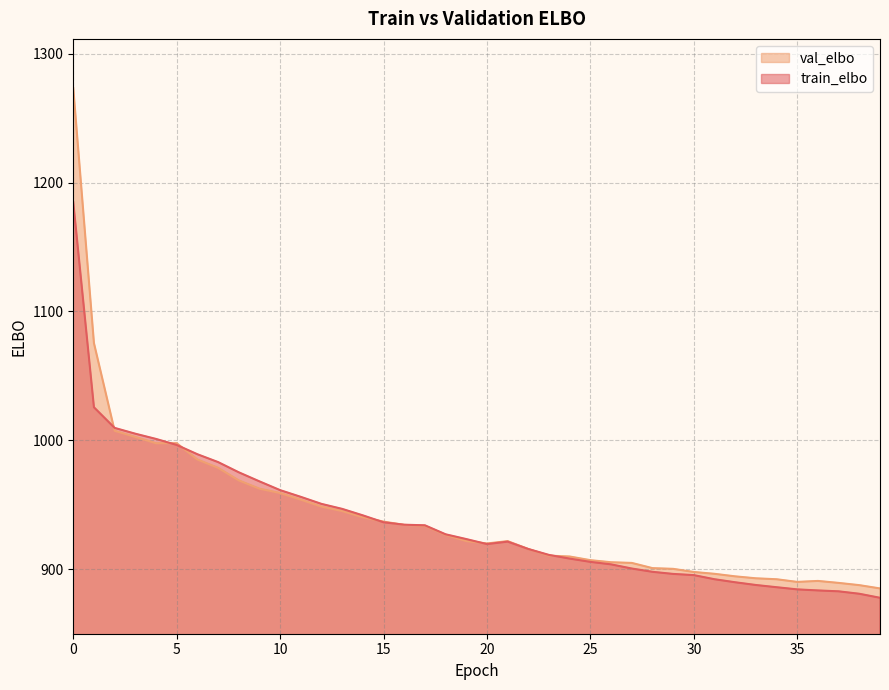

How many categories are shown in the chart?

40